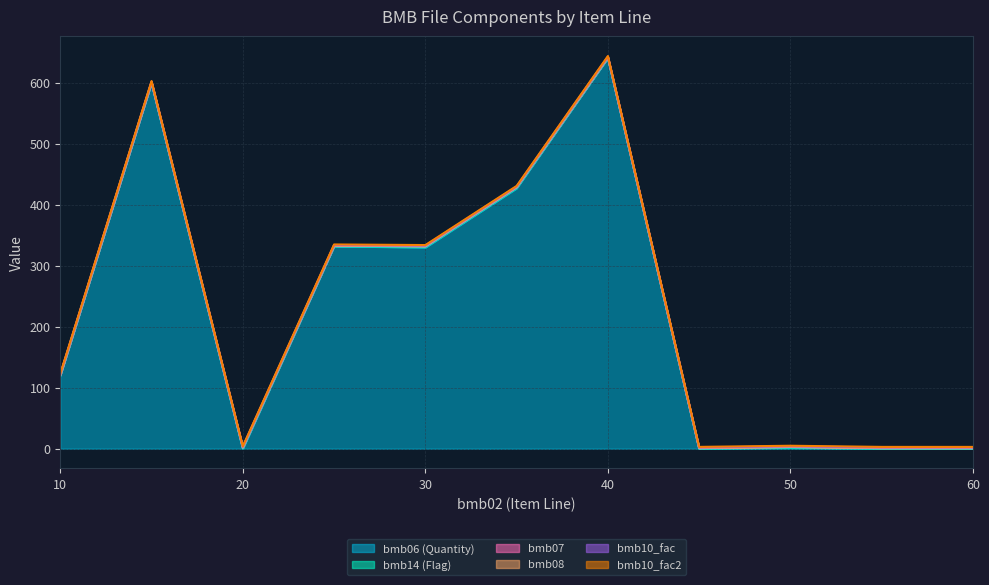

Reading right to left, list all the values displayed in this chart.

bmb06 (Quantity): 0.0	0.0	0.9	0.0	641.0	427.0	330.0	332.0	0.0	600.0	120.0
bmb14 (Flag): 0.0	0.0	1.0	0.0	0.0	1.0	1.0	0.0	1.0	0.0	0.0
bmb07: 1.0	1.0	1.0	1.0	1.0	1.0	1.0	1.0	1.0	1.0	1.0
bmb08: 0.0	0.0	0.0	0.0	0.0	0.0	0.0	0.0	0.0	0.0	0.0
bmb10_fac: 1.0	1.0	1.0	1.0	1.0	1.0	1.0	1.0	1.0	1.0	1.0
bmb10_fac2: 1.0	1.0	1.0	1.0	1.0	1.0	1.0	1.0	1.0	1.0	1.0